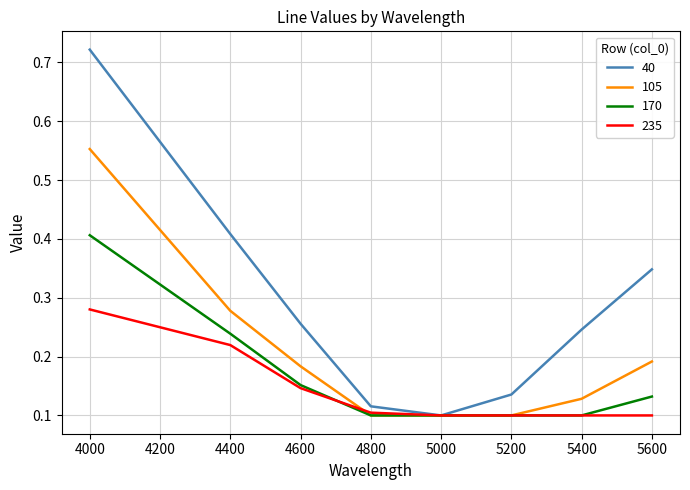

What is the sum of all 170 values?

1.3